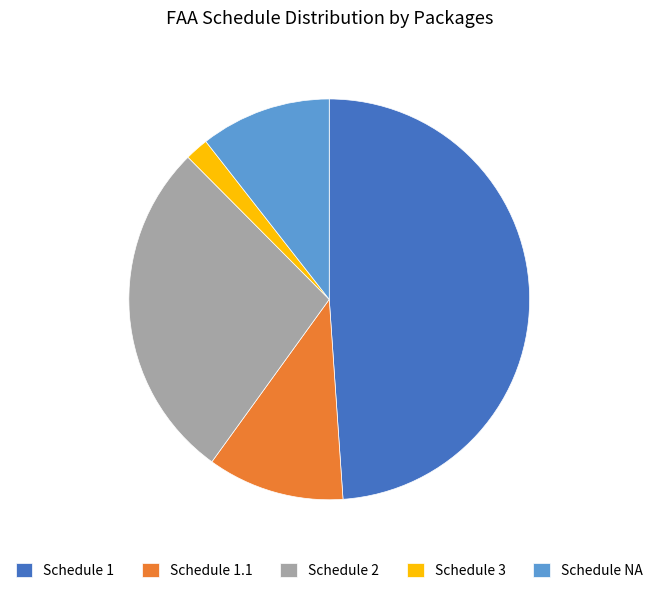

Is it true that Schedule 3 is 2% of the pie?

True